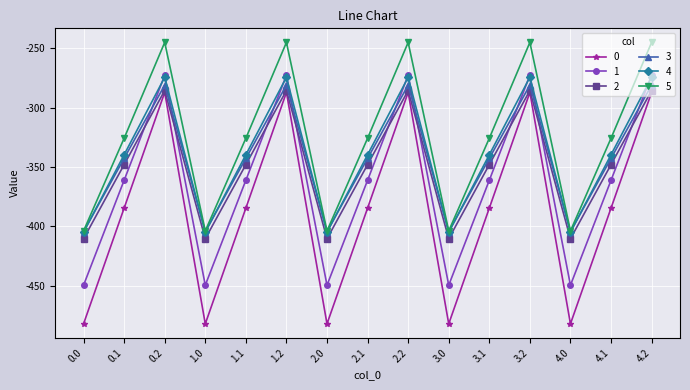

Is this an area chart (filled region under the line)?

No